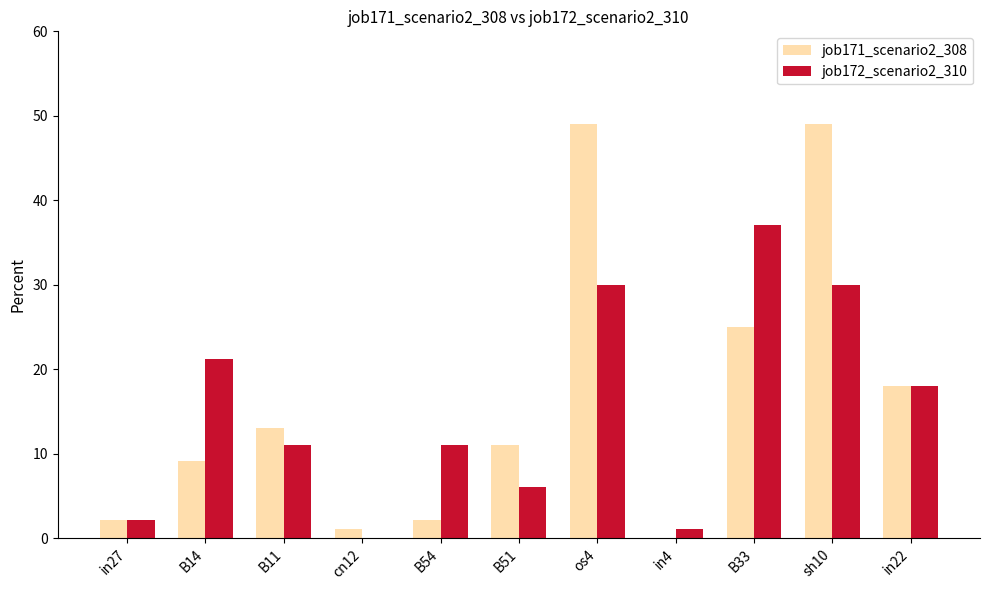

Is the value of job172_scenario2_310 at B33 greater than the value of job171_scenario2_308 at B51?

Yes